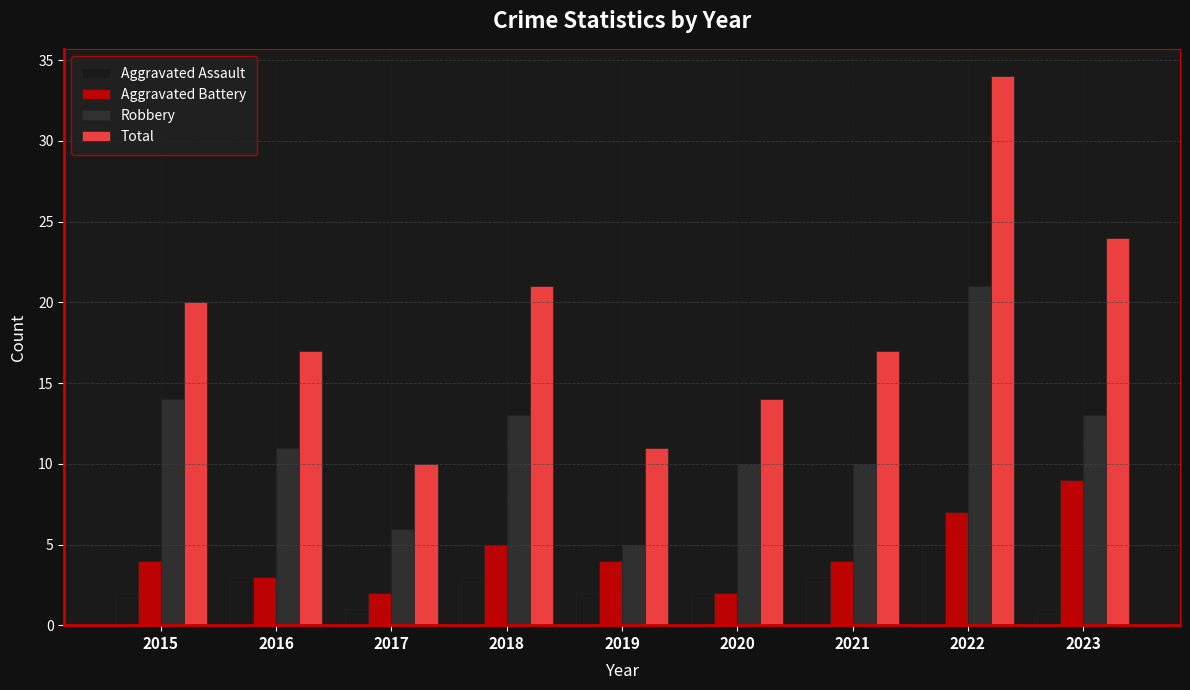

Reading left to right, list all the values displayed in this chart.

Aggravated Assault: 2015=2	2016=3	2017=1	2018=3	2019=2	2020=2	2021=3	2022=5	2023=1
Aggravated Battery: 2015=4	2016=3	2017=2	2018=5	2019=4	2020=2	2021=4	2022=7	2023=9
Robbery: 2015=14	2016=11	2017=6	2018=13	2019=5	2020=10	2021=10	2022=21	2023=13
Total: 2015=20	2016=17	2017=10	2018=21	2019=11	2020=14	2021=17	2022=34	2023=24